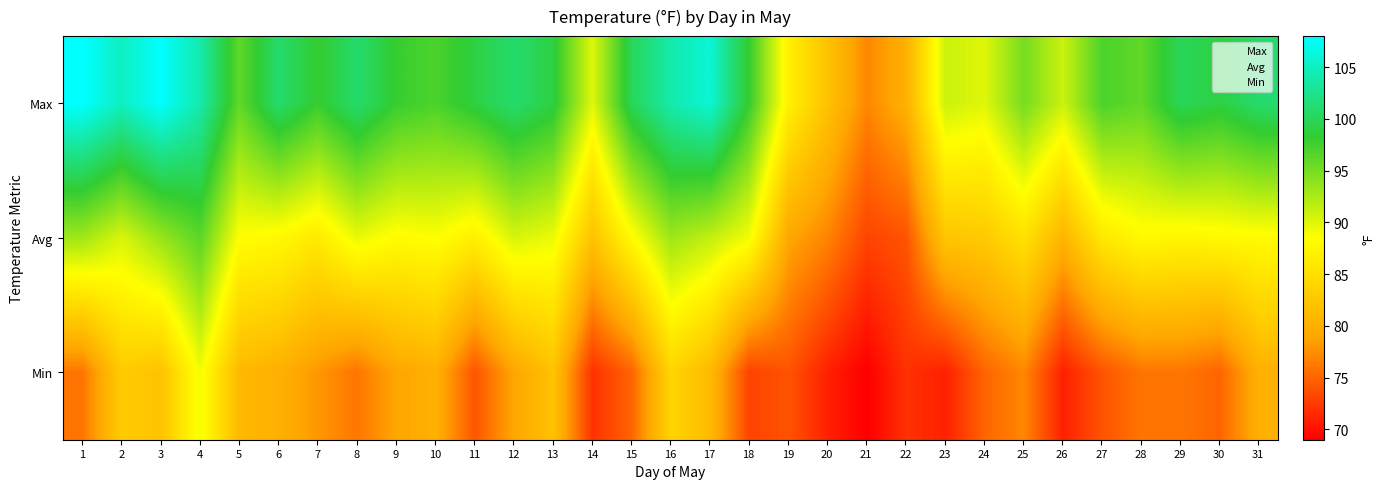

How many series are shown in this chart?

3